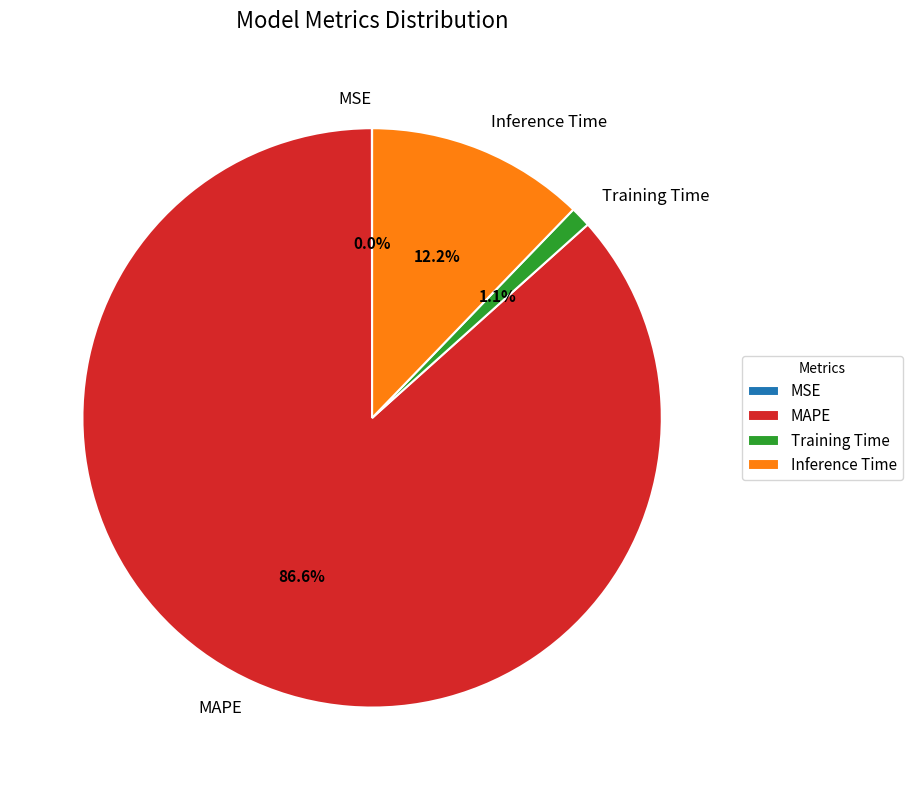

To the nearest percent, what is the difference between the MAPE and Inference Time slice percentages?

74%